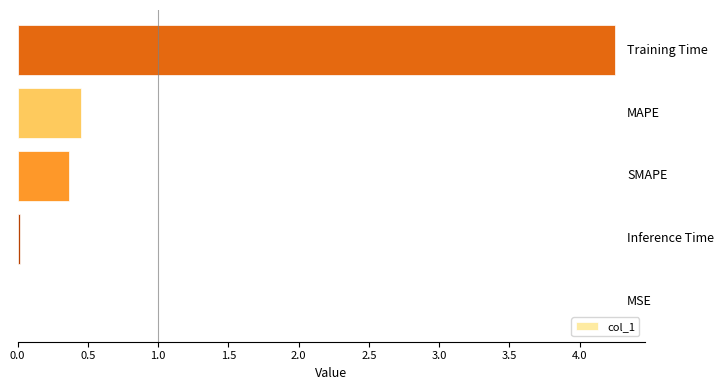

What is the sum of all values?

5.1